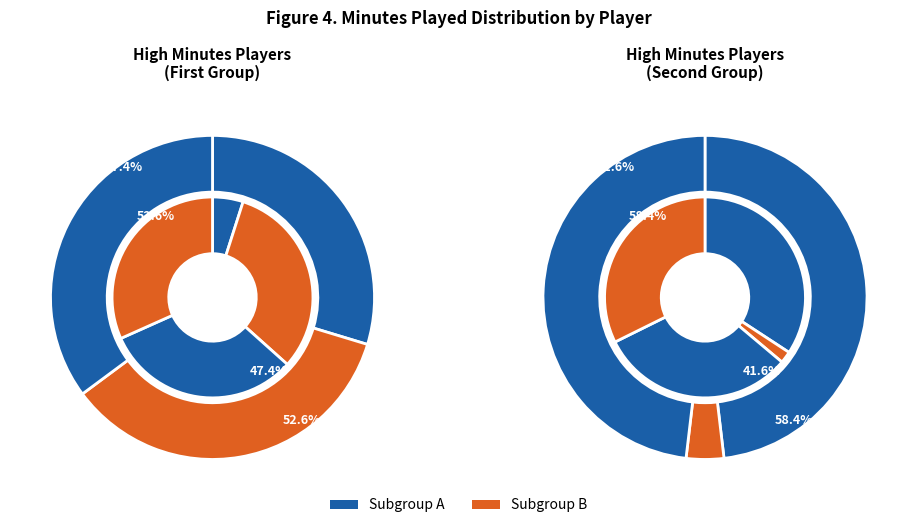

Is it true that Víctor Valdés Arribas is 19% of the pie?

False